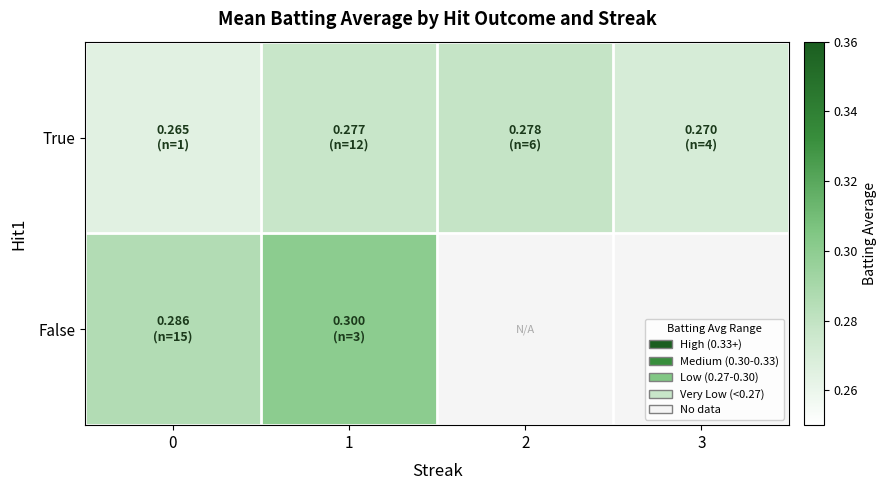

Is the value of True at 3 greater than the value of False at 0?

No